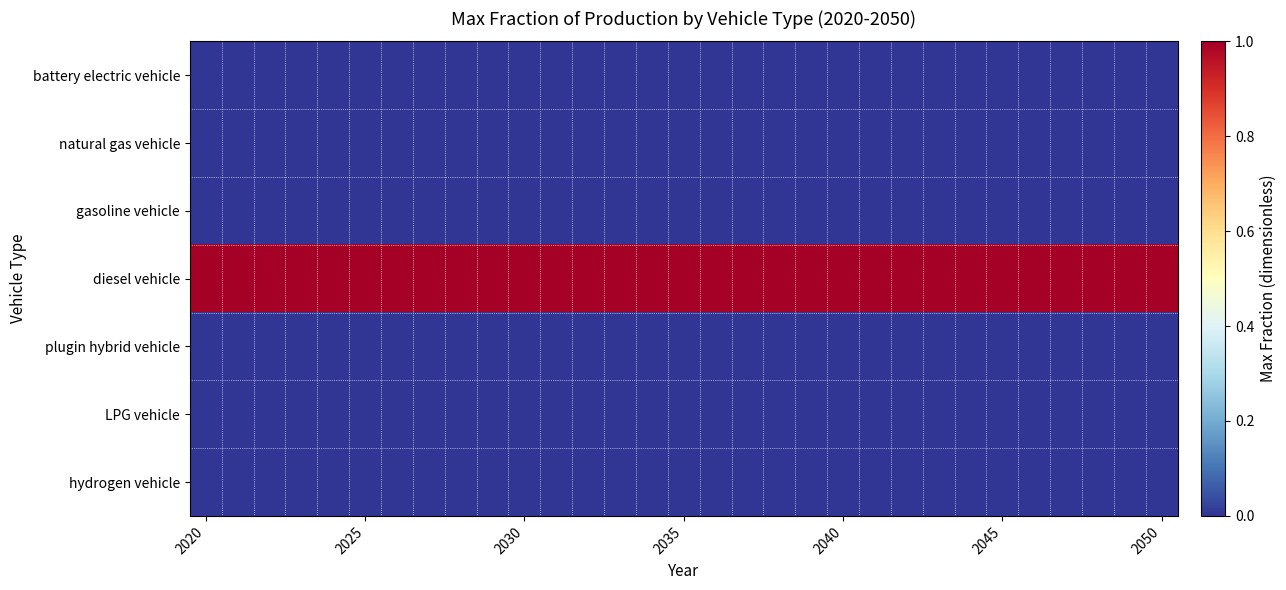

At which category is the sum across all series the highest?

2020